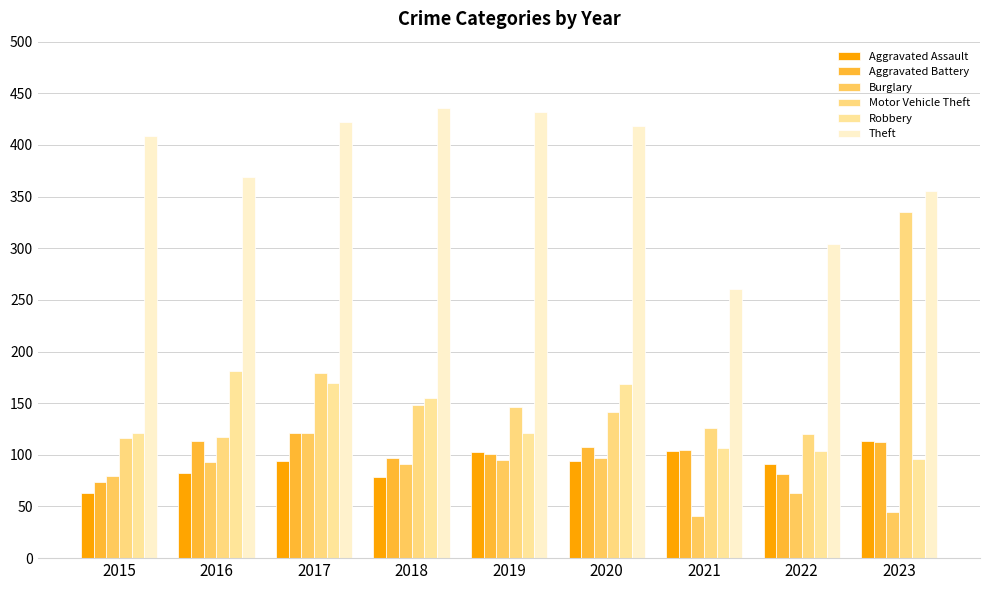

Which series has the largest total across all categories?

Theft